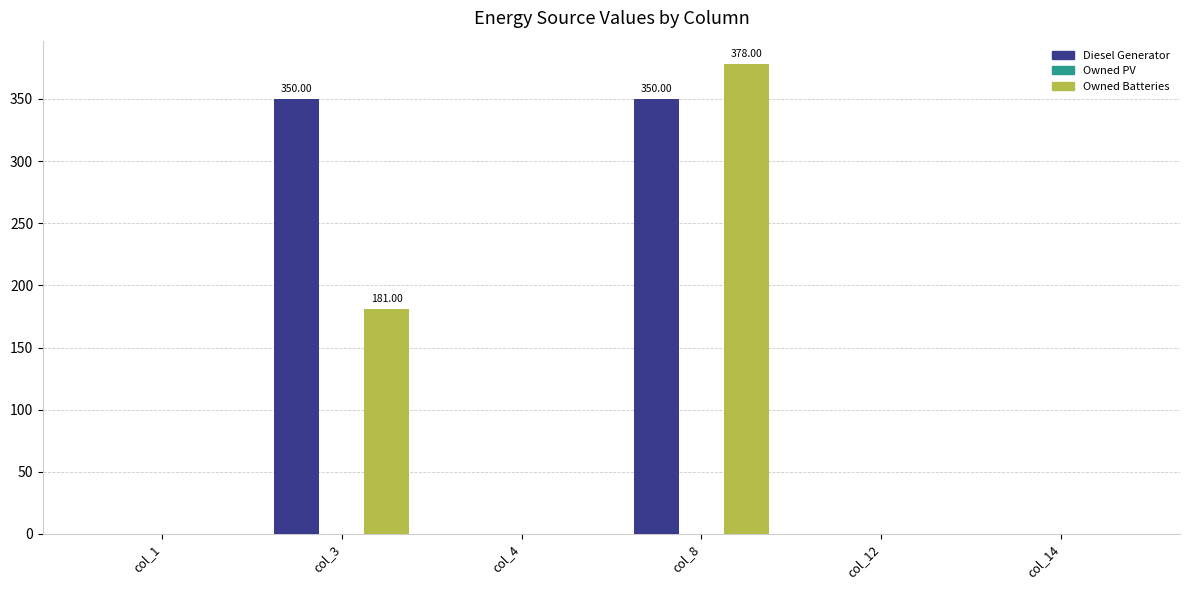

What is the sum of all Owned Batteries values?

559